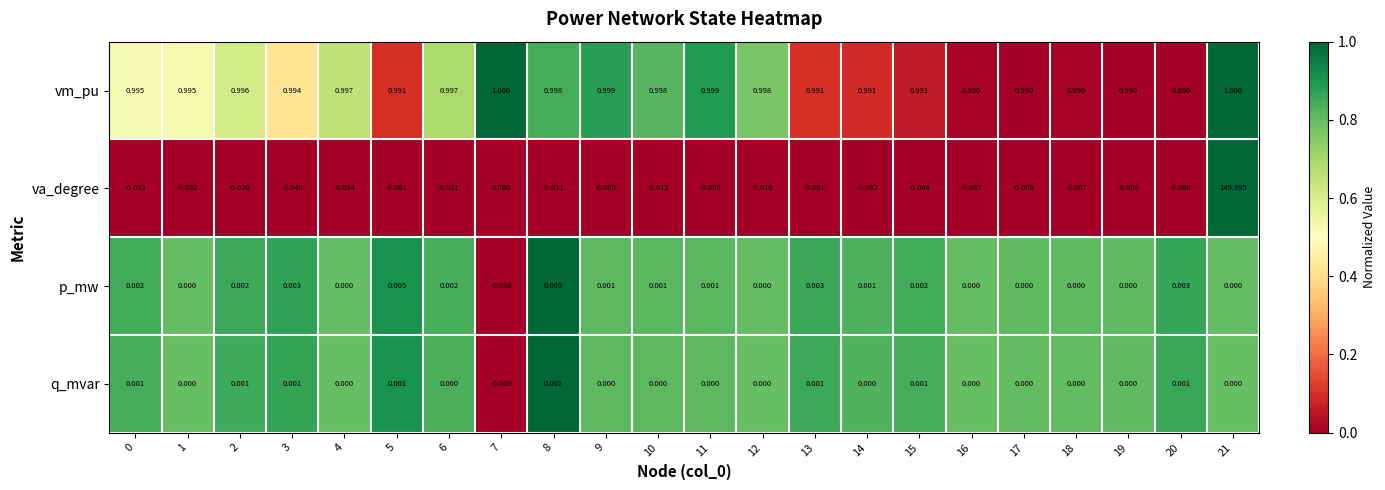

Which series has the largest range (max minus min)?

va_degree